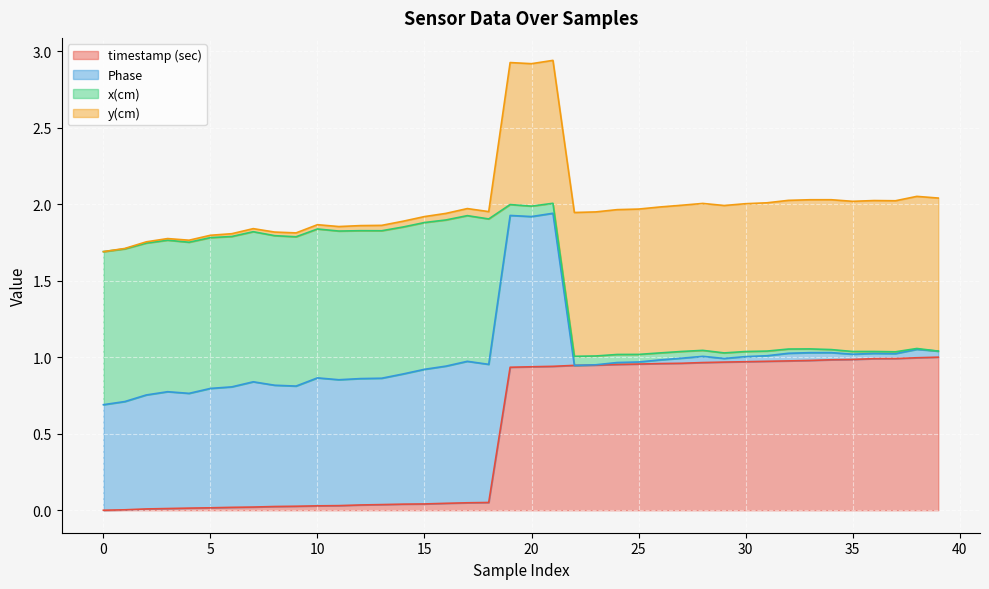

What is the difference between the maximum and minimum values in the Phase series?

1.0